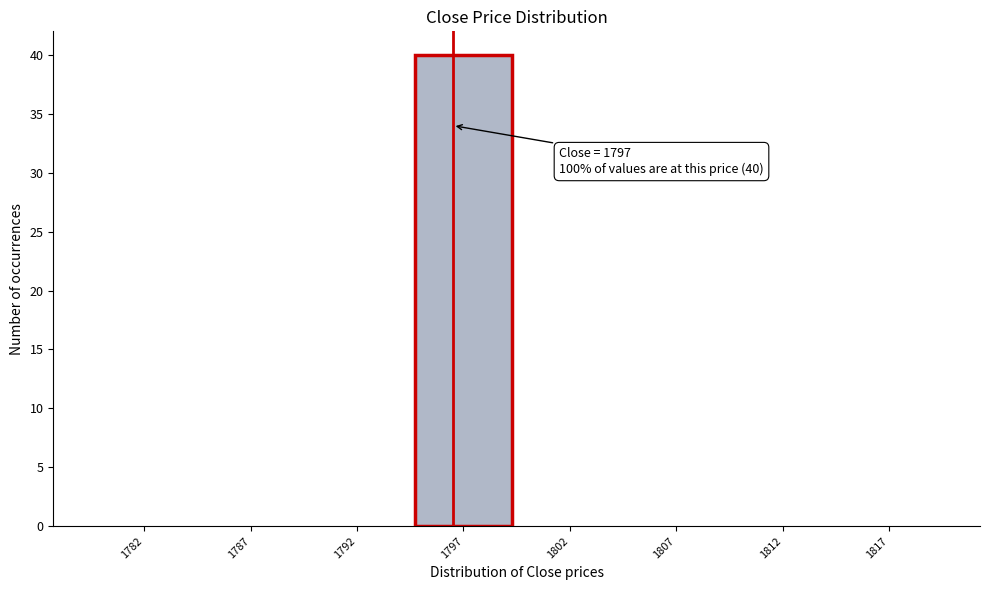

Reading right to left, extract all data points from this chart.

1817=0	1812=0	1807=0	1802=0	1797=40	1792=0	1787=0	1782=0